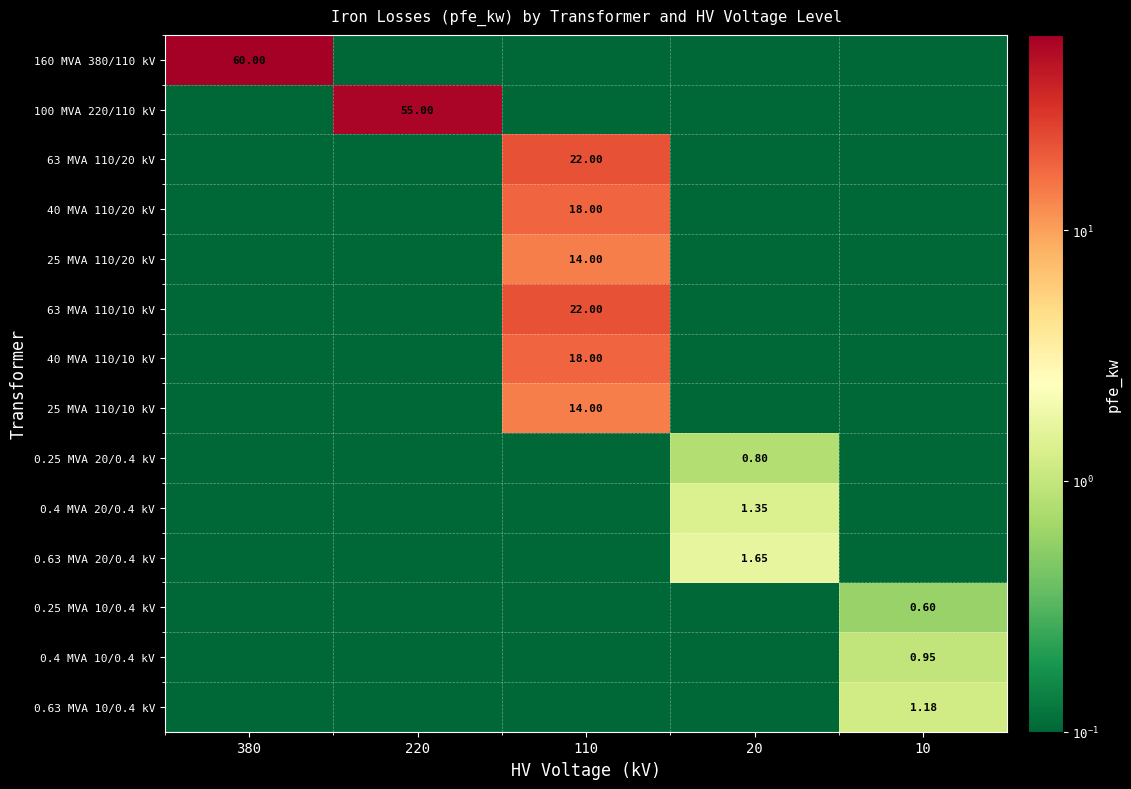

At which label does 100 MVA 220/110 kV reach its peak?

220